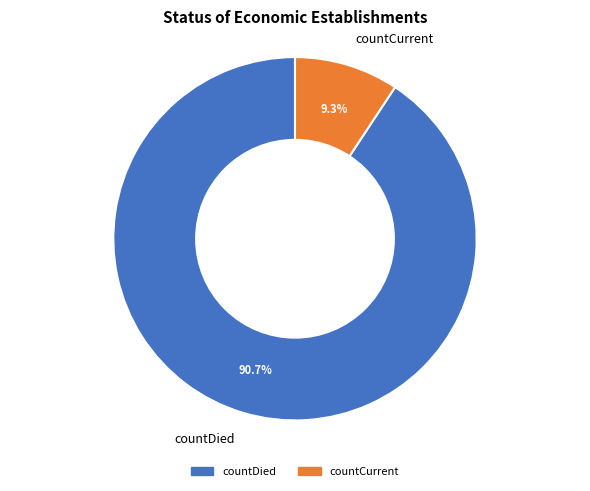

Which slice represents more than half of the pie?

countDied